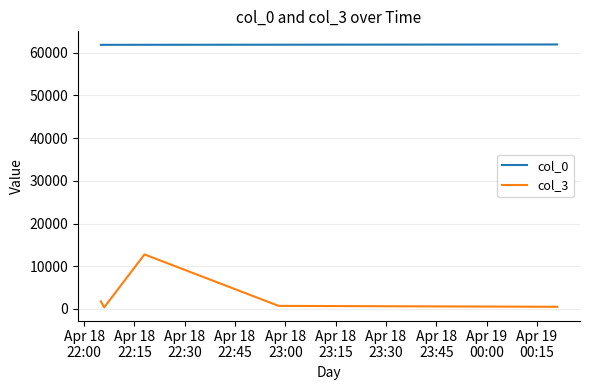

Is this an area chart (filled region under the line)?

No